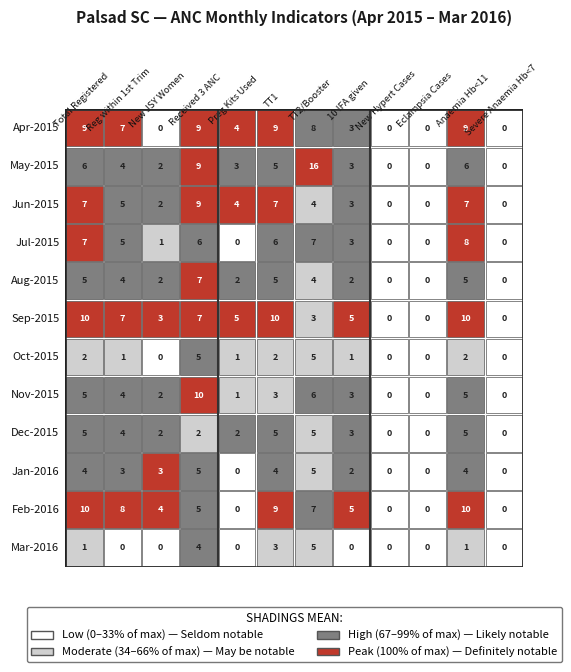

What is the highest value of the Aug-2015 series?

7